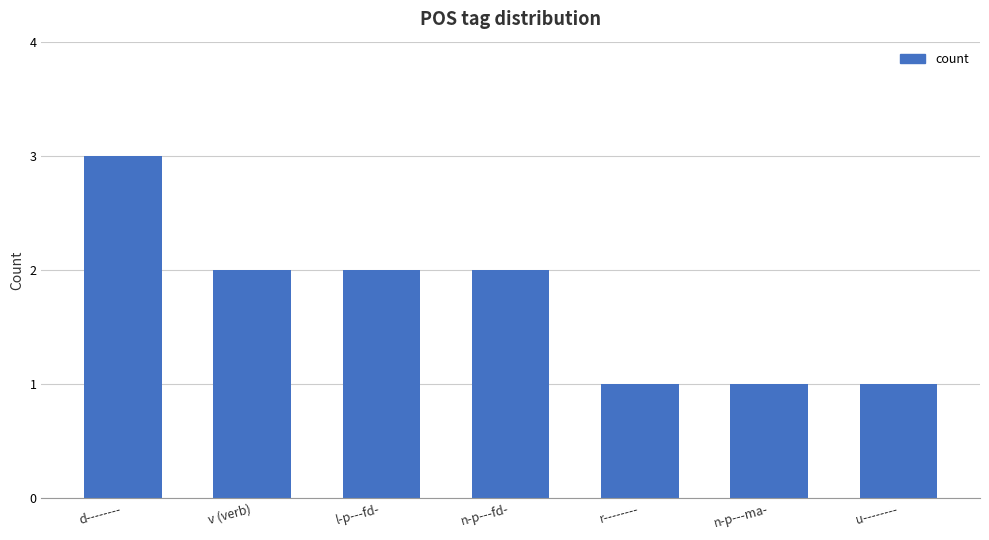

Does the chart contain stacked bars?

No